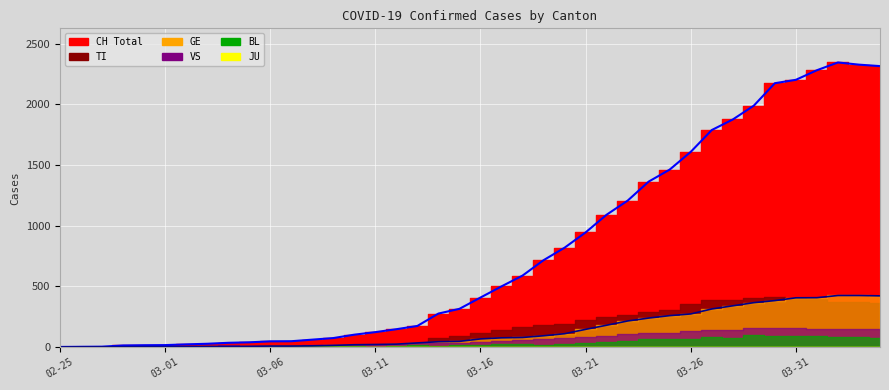

Where is CH (line) nearest to the value 1172?

27